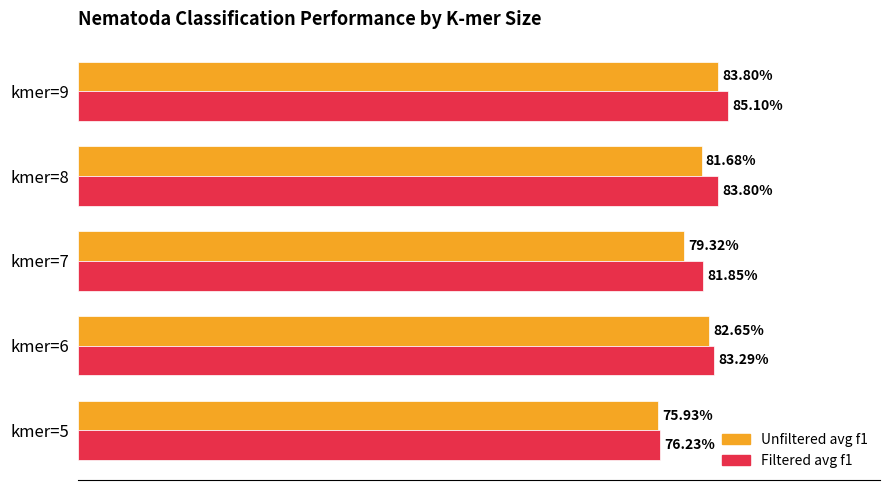

What is the difference between the maximum and minimum values in the Unfiltered avg f1 series?

0.1